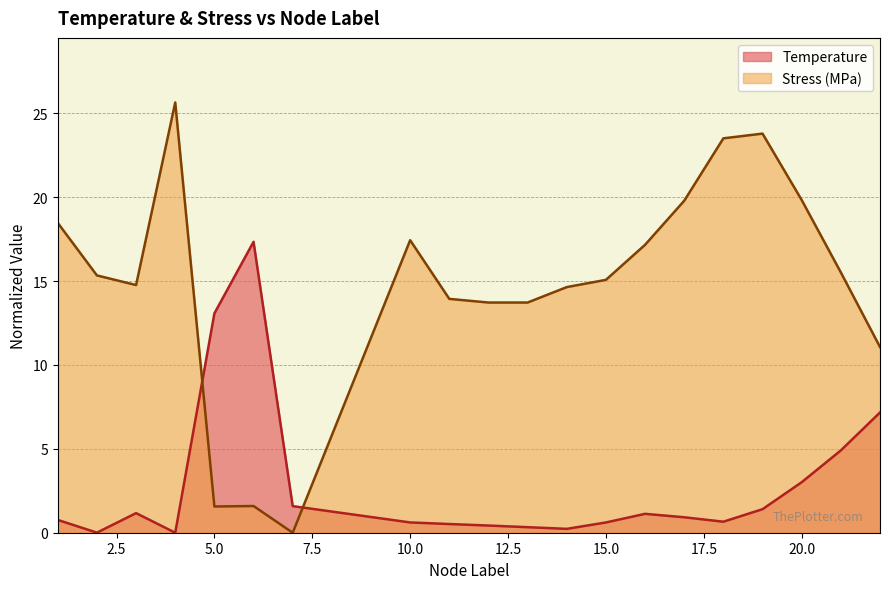

What is the value of the Stress (MPa) point at the 4th from the left?

25.7